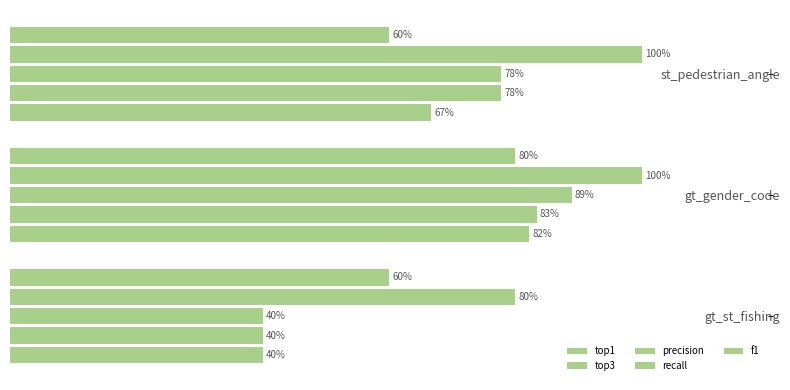

What is the sum of all f1 values?

188.9